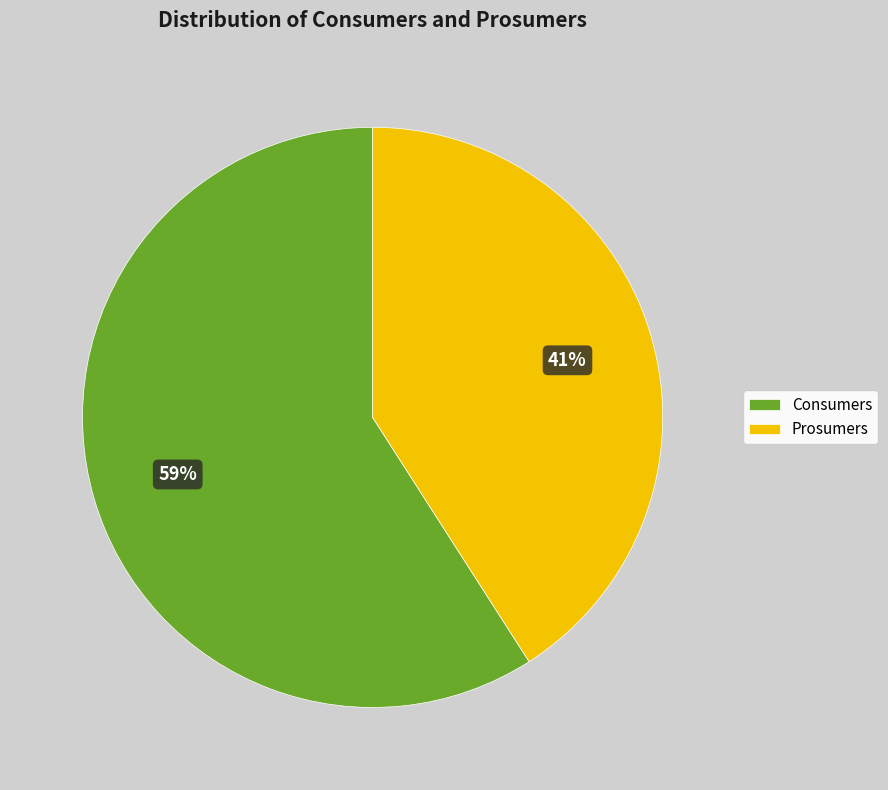

Between Consumers and Prosumers, which is larger?

Consumers